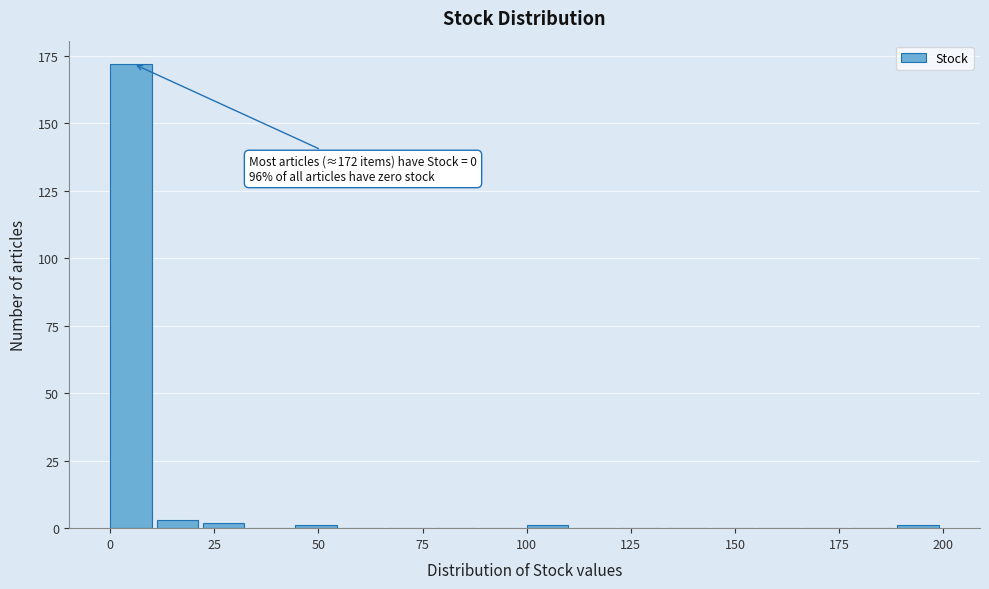

Read against the x-axis, roughly where is the centre of the tallest bar?

5